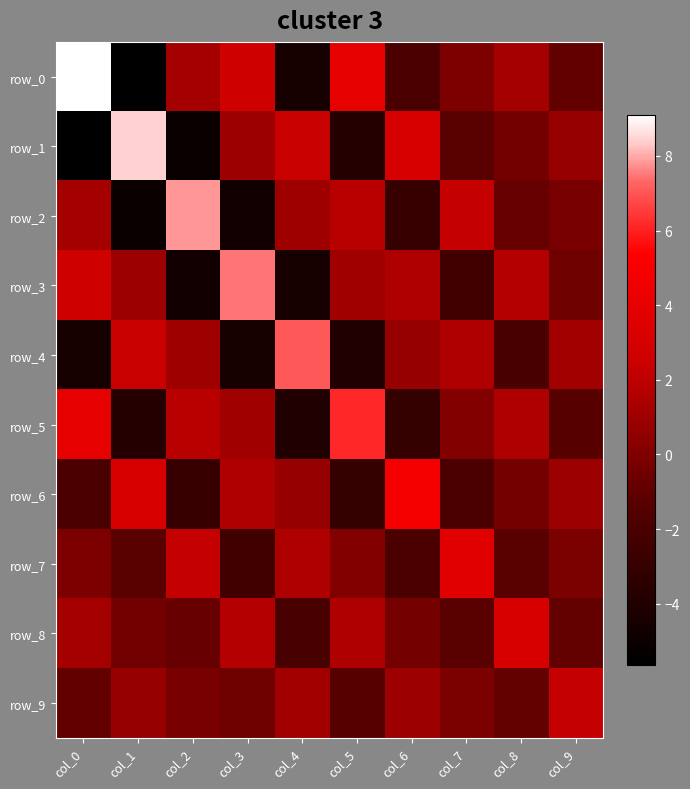

What is the average value of the row_8 series?

0.2